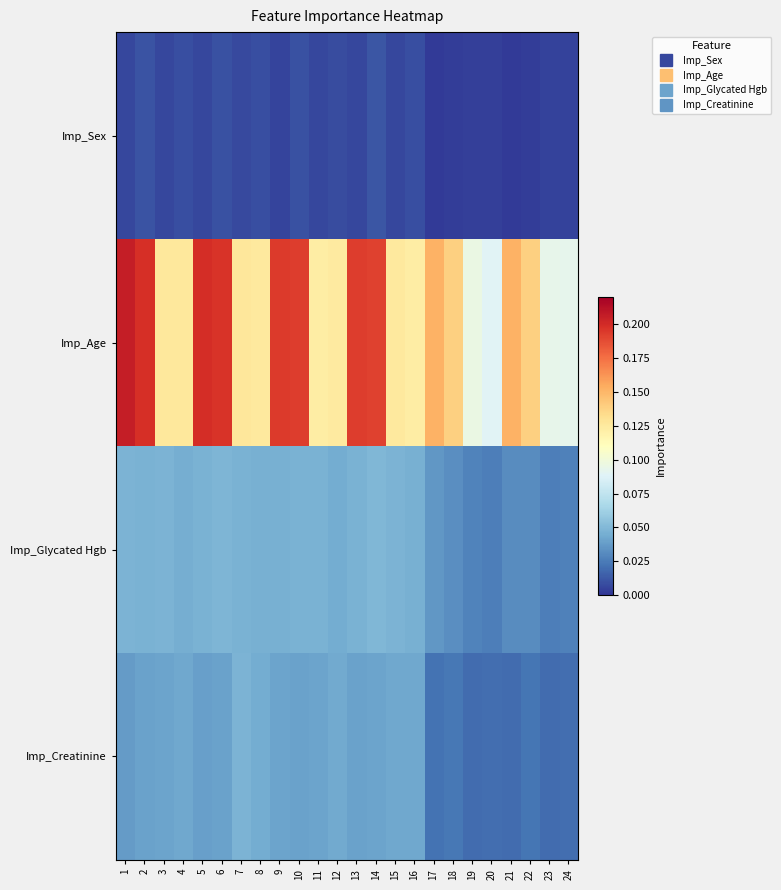

What is the maximum value shown in the chart?

0.2